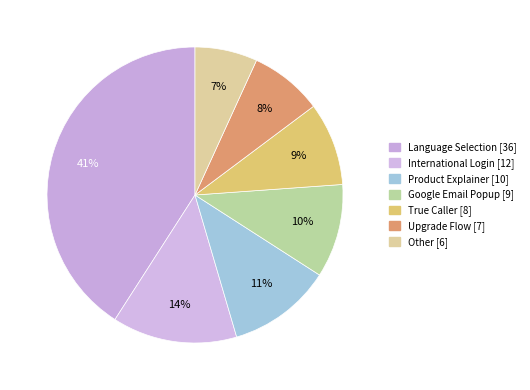

Approximately how many times larger is the value at True Caller [8] compared to Google Email Popup [9]?

0.9